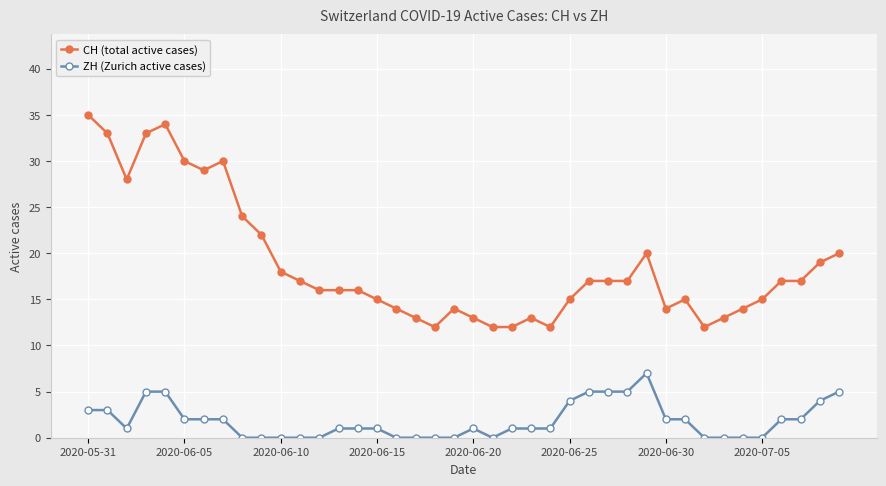

What is the difference between the maximum and second lowest values in the ZH (Zurich active cases) series?

7